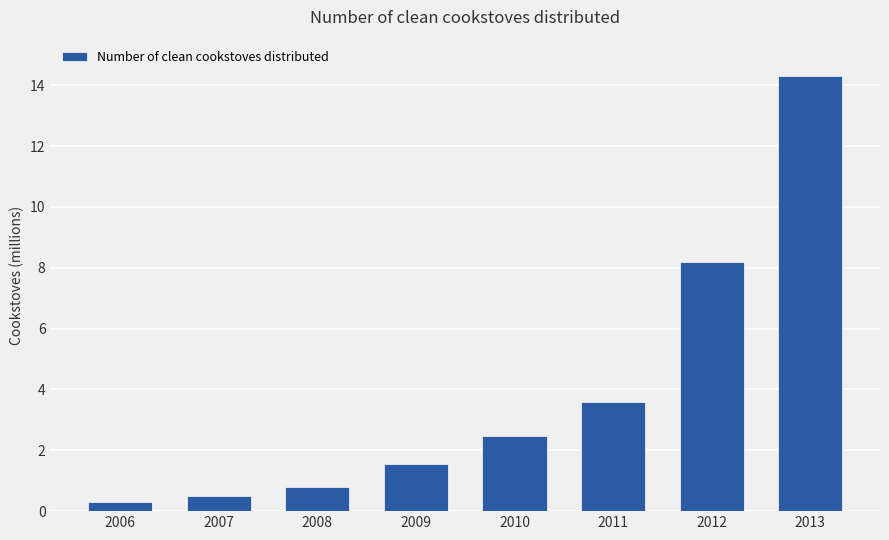

Are the bars horizontal?

No